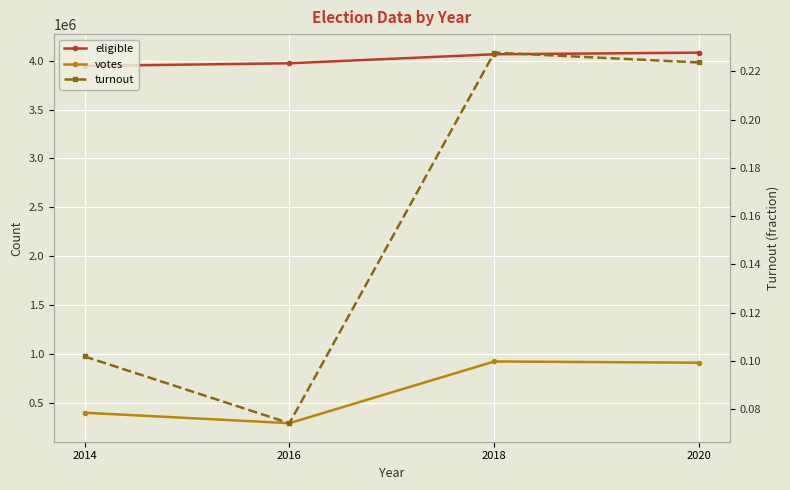

What are all the series names shown in the legend?

eligible, votes, turnout